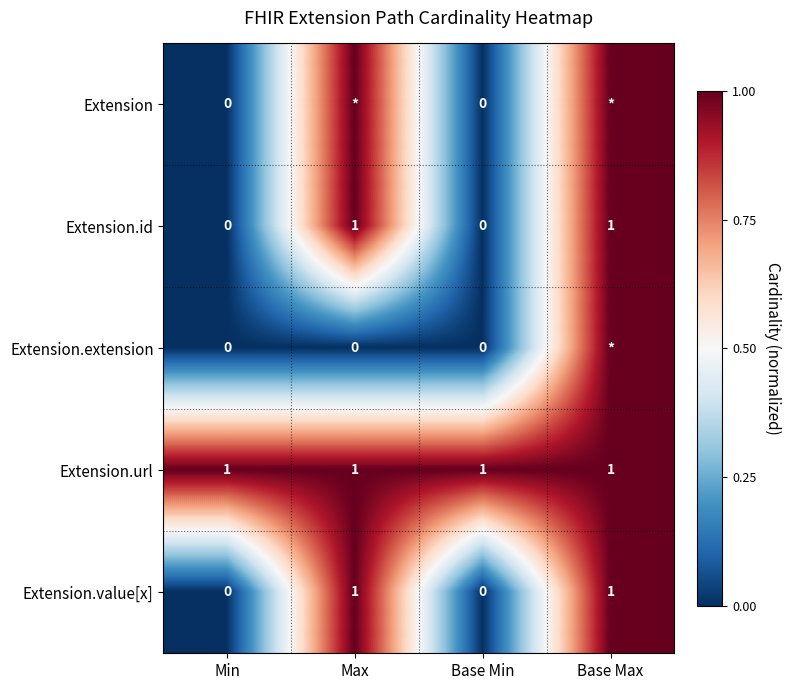

Which category has the highest value across all series?

Max